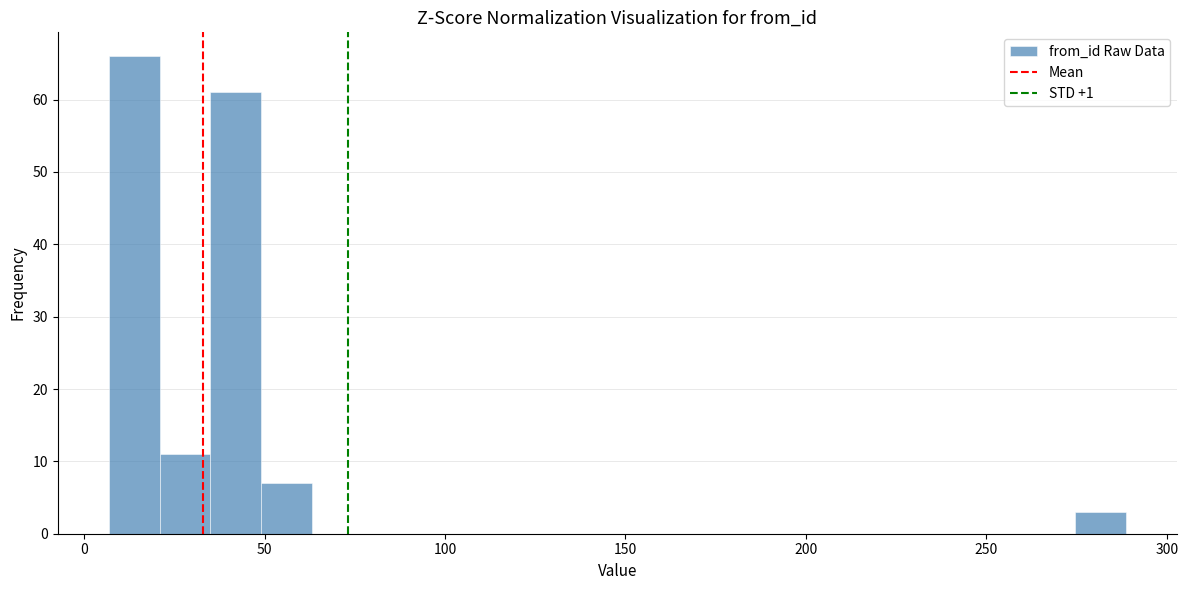

Around what value on the x-axis is the tallest bar? Give the approximate position of its centre, as read against the axis.

15